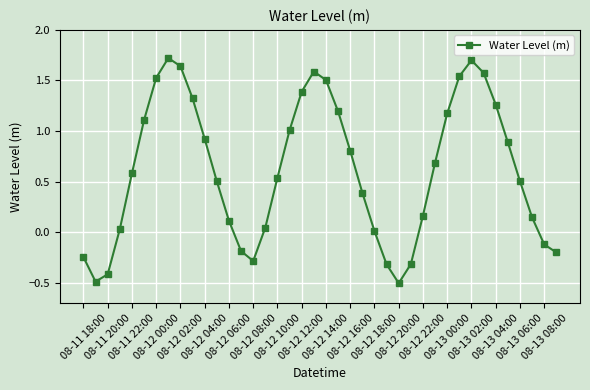

What is the sum of all values?

24.5